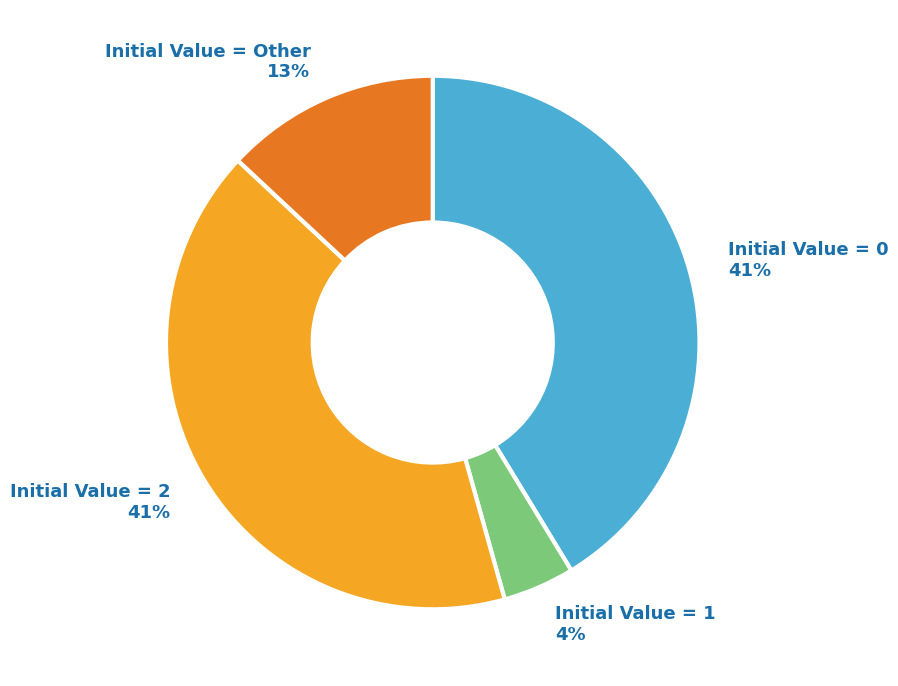

Is there any slice that represents more than half of the pie?

No